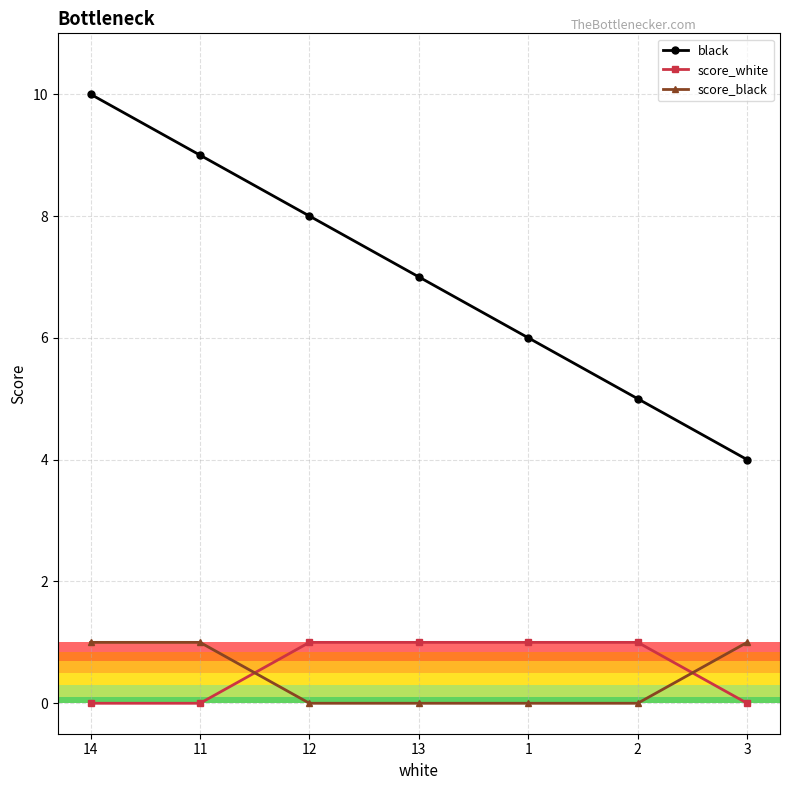

At which label does black reach its minimum?

3